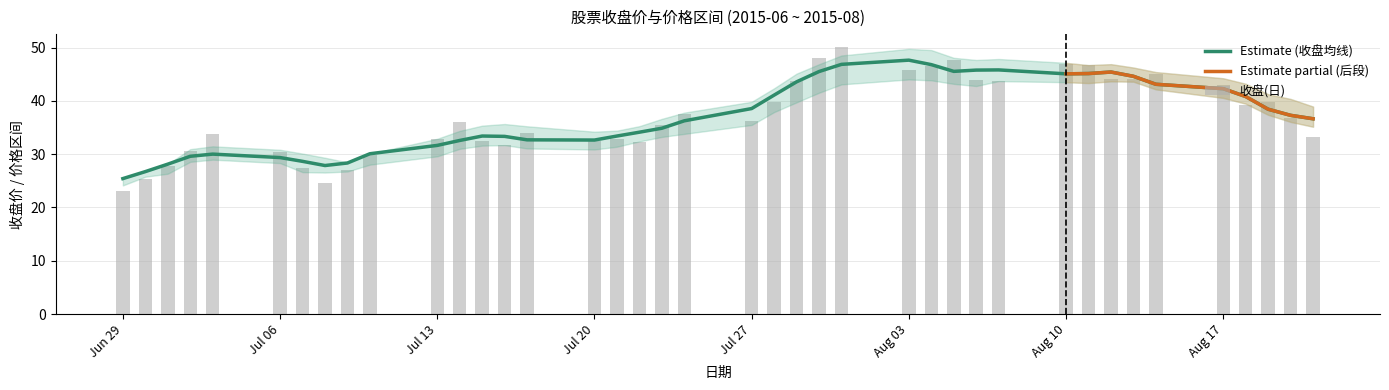

At which label does 最高 reach its minimum?

2015-06-29